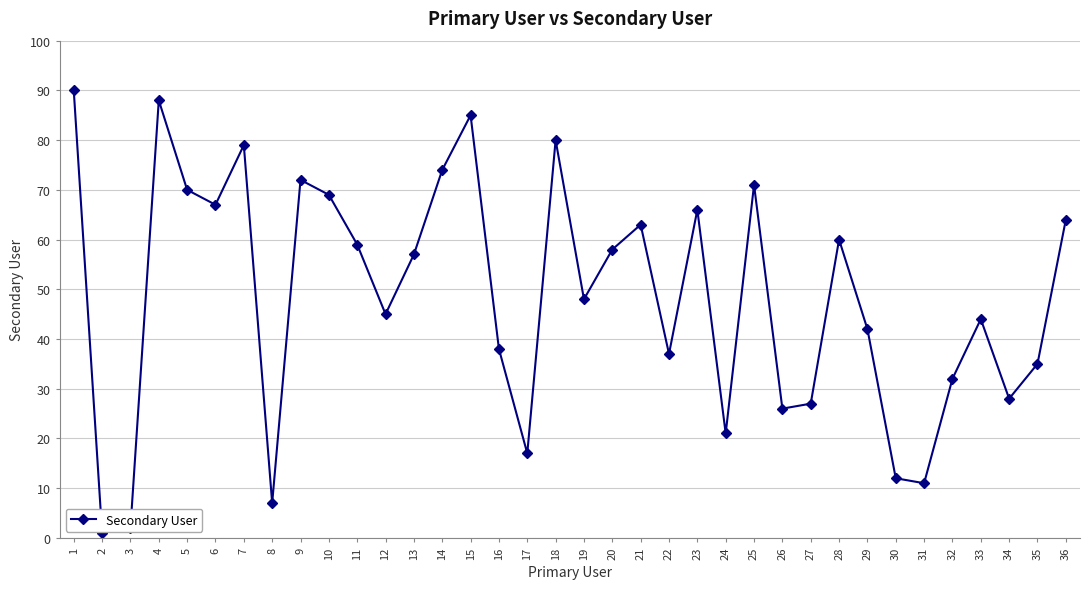

What is the sum of all values?

1745